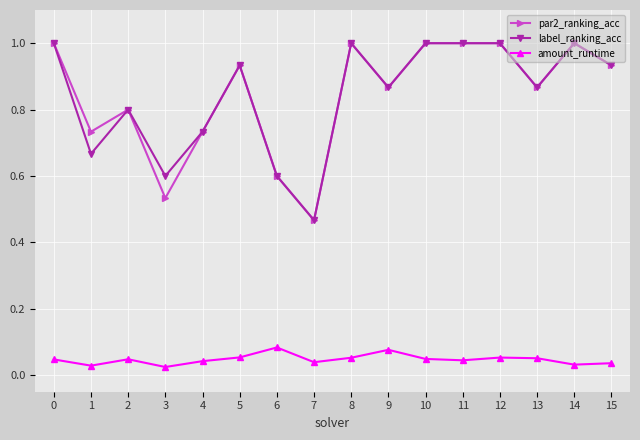

Is the value of par2_ranking_acc at 2 greater than the value of amount_runtime at 3?

Yes